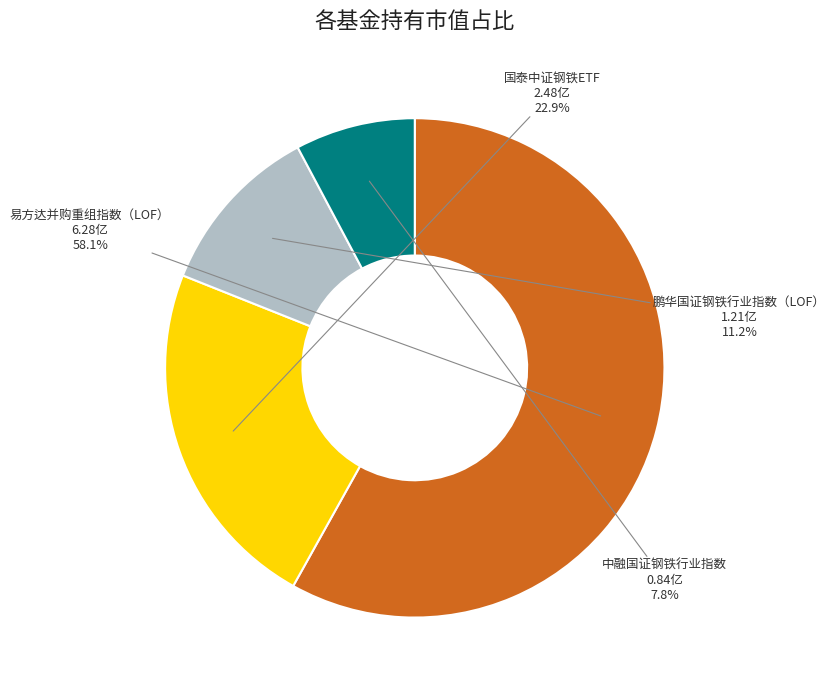

Is it true that 国泰中证钢铁ETF is 23% of the pie?

True